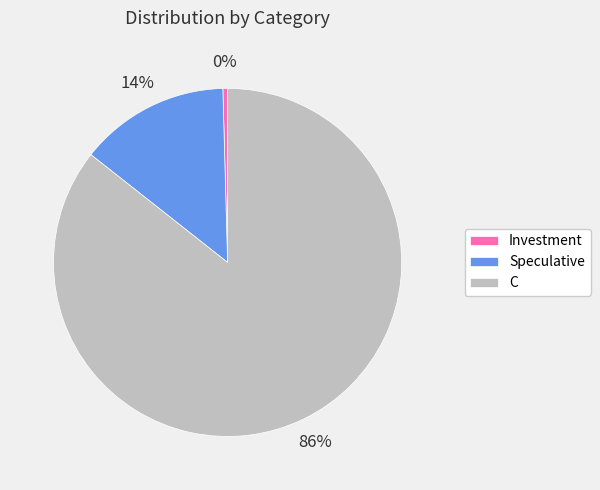

Is there any slice that represents more than half of the pie?

Yes